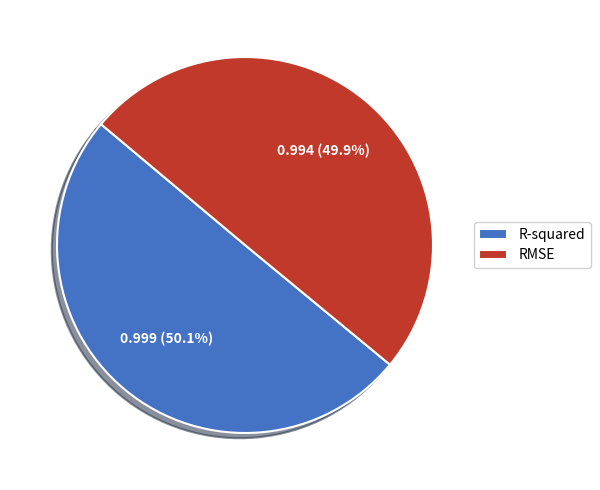

To the nearest percent, what is the combined percentage of R-squared and RMSE?

100%